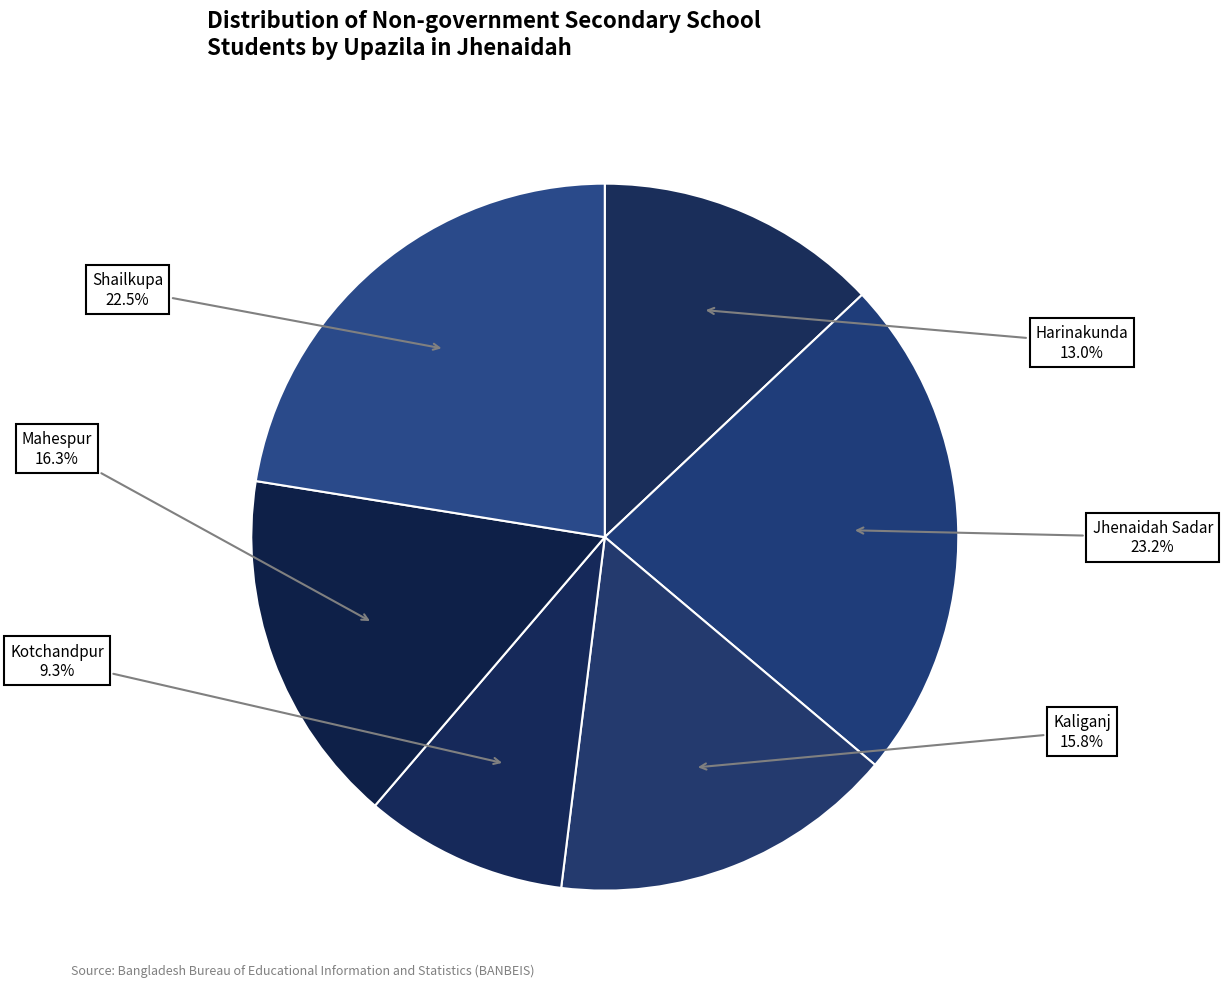

To the nearest percent, what is the difference between the Harinakunda and Shailkupa slice percentages?

9%